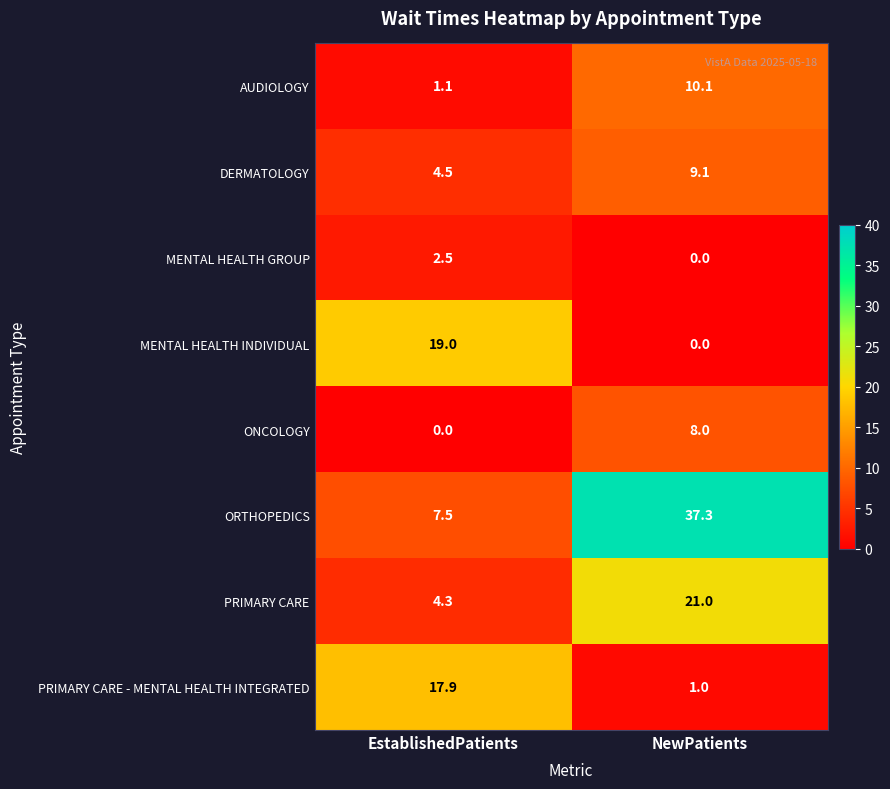

What is the maximum value shown in the chart?

37.3